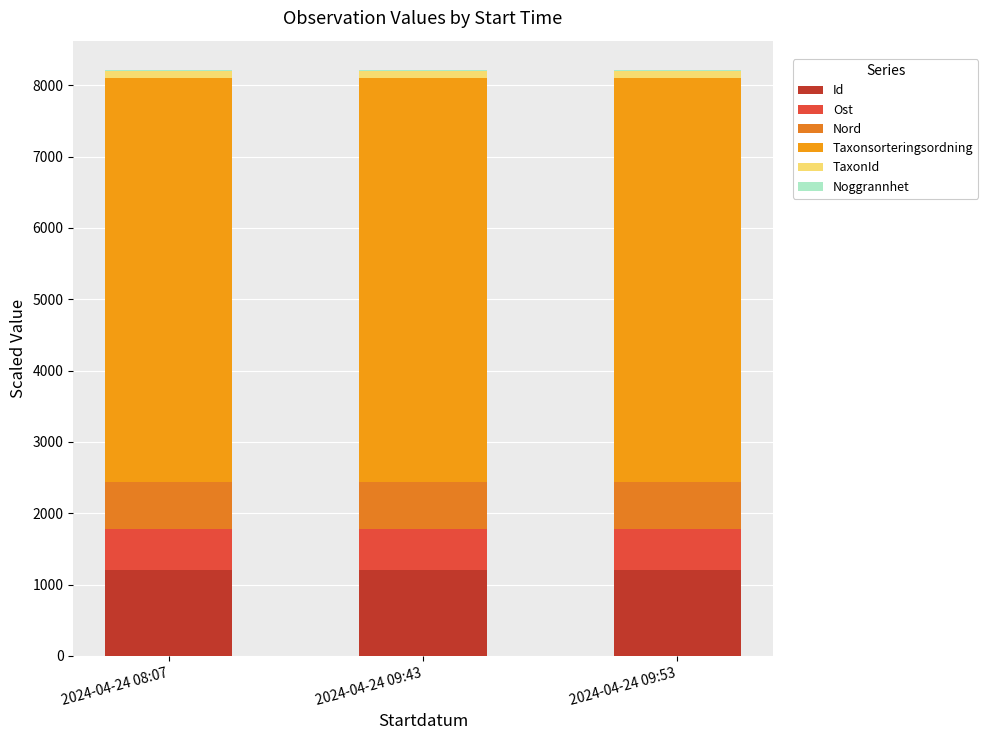

How many distinct data groups are displayed?

6